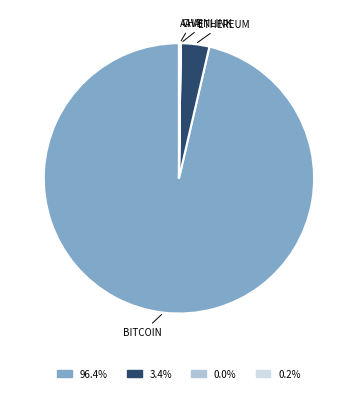

Does 3.4% represent more than half of the total?

No